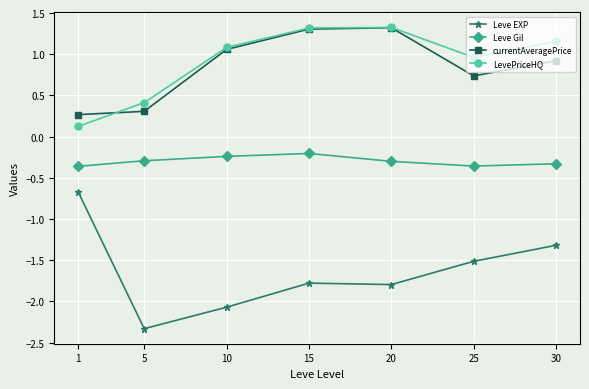

The value of currentAveragePrice at 1 is 0.1. True or false?

False